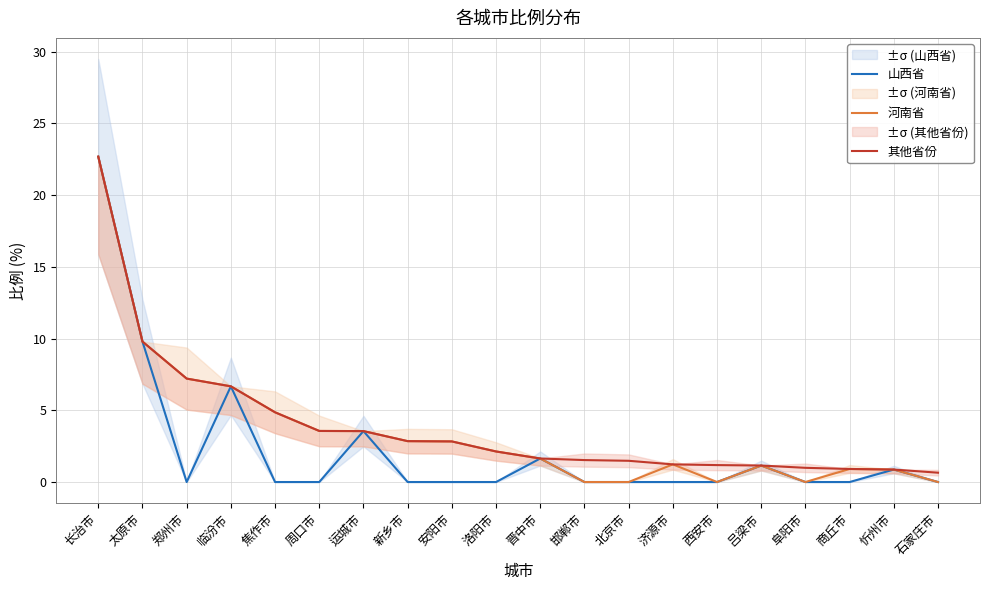

Which category has the highest value in the 其他省份 series?

长治市